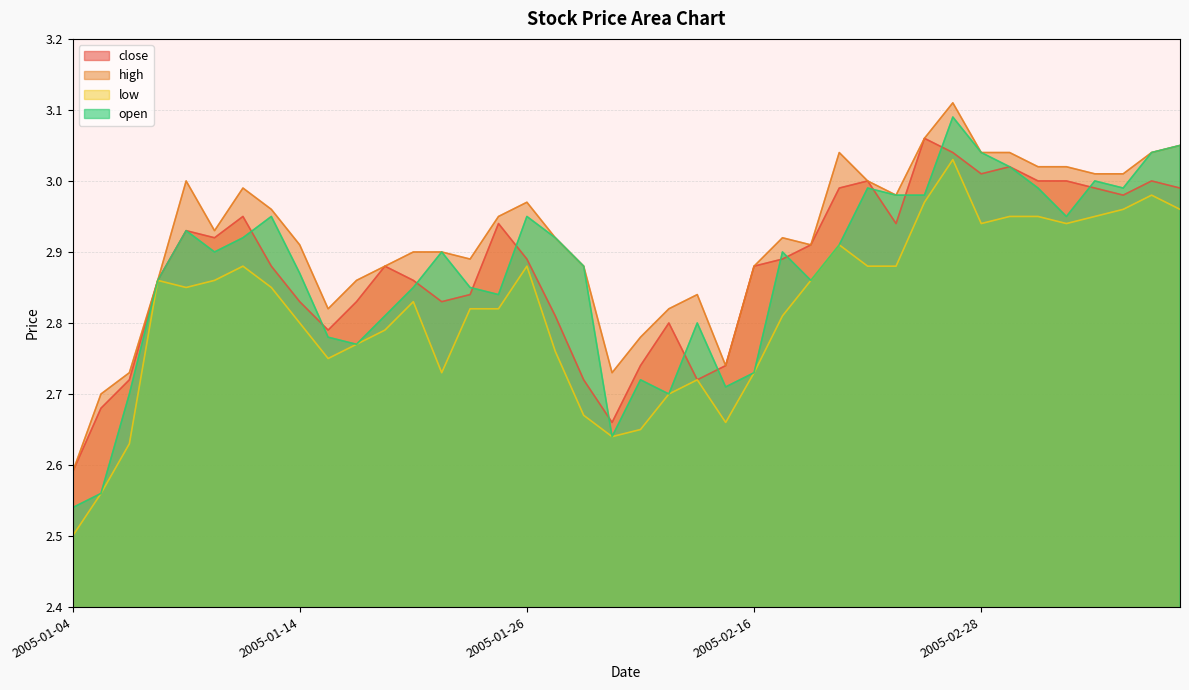

What is the label of the 15th point from the right?

2005-02-17